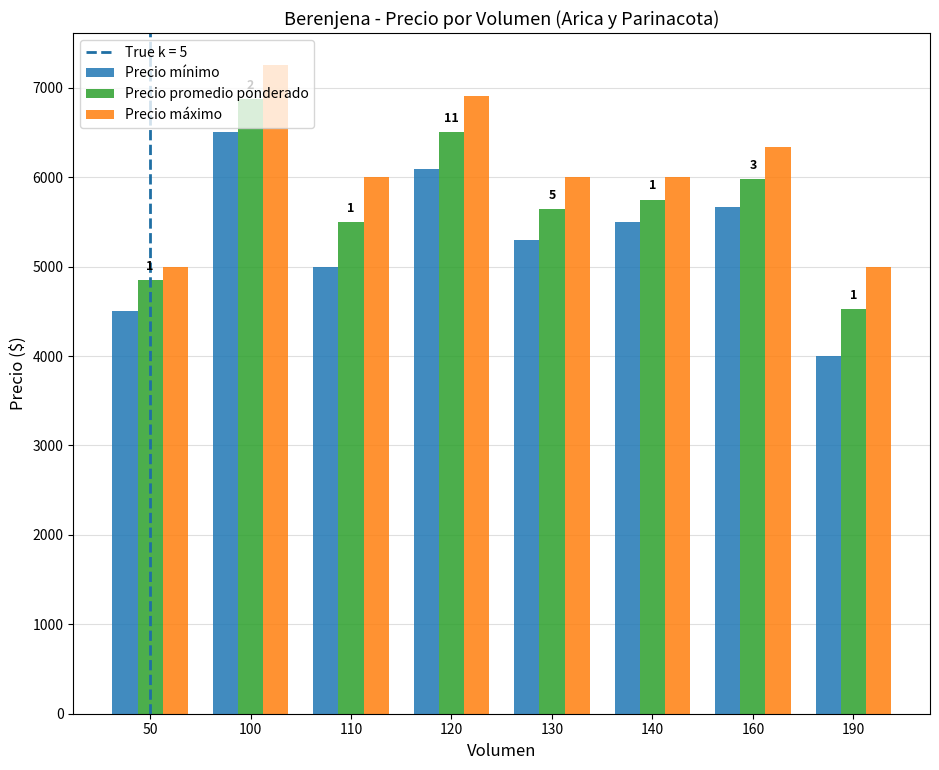

What is the difference between the maximum and minimum values in the Precio máximo series?

2250